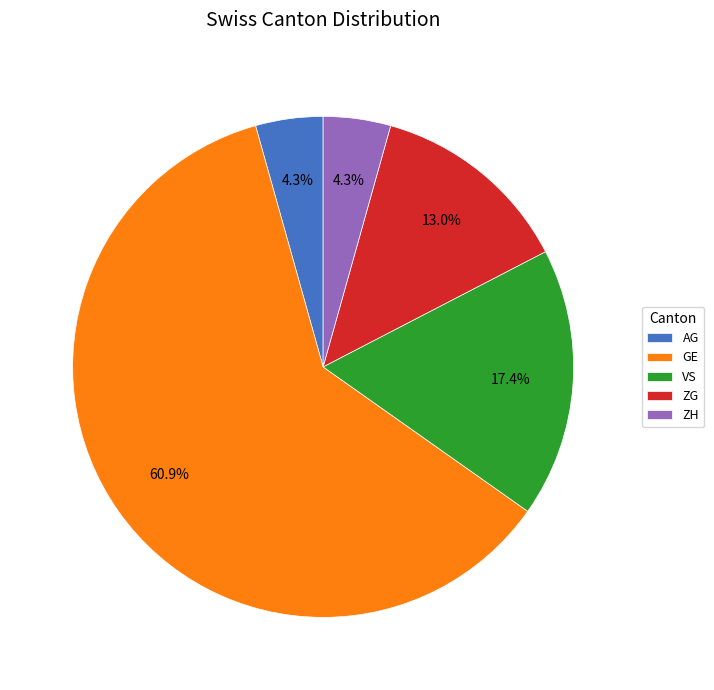

Between ZG and VS, which is larger?

VS